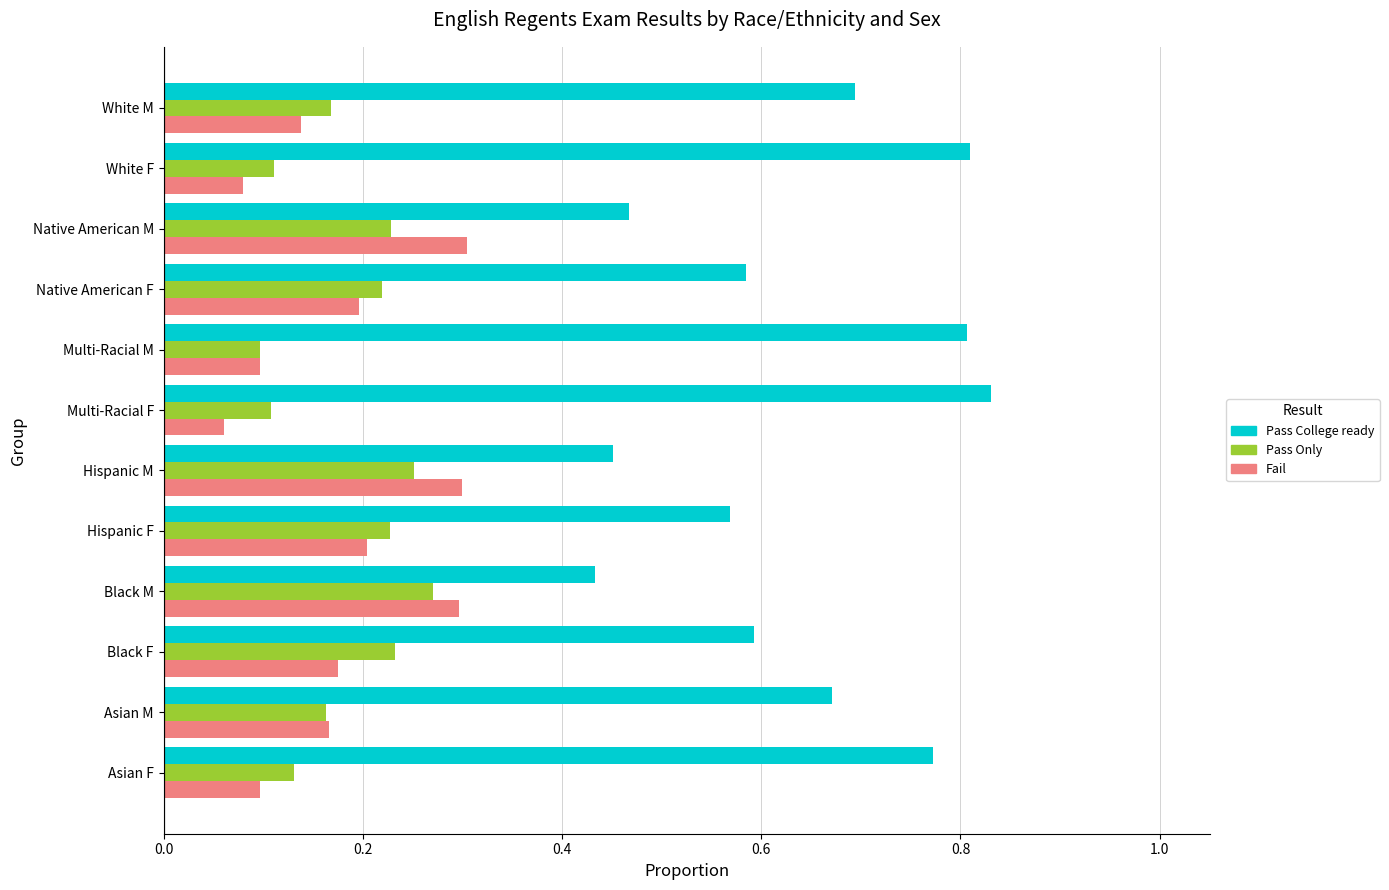

List the series in order of their peak value, lowest first.

Pass Only, Fail, Pass College ready